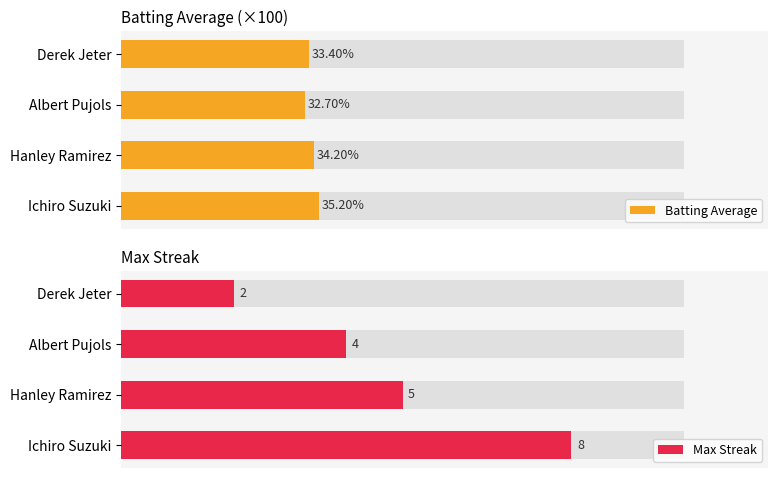

Reading left to right, list all the values displayed in this chart.

Batting Average: 35.2	34.2	32.7	33.4
Max Streak: 8.0	5.0	4.0	2.0